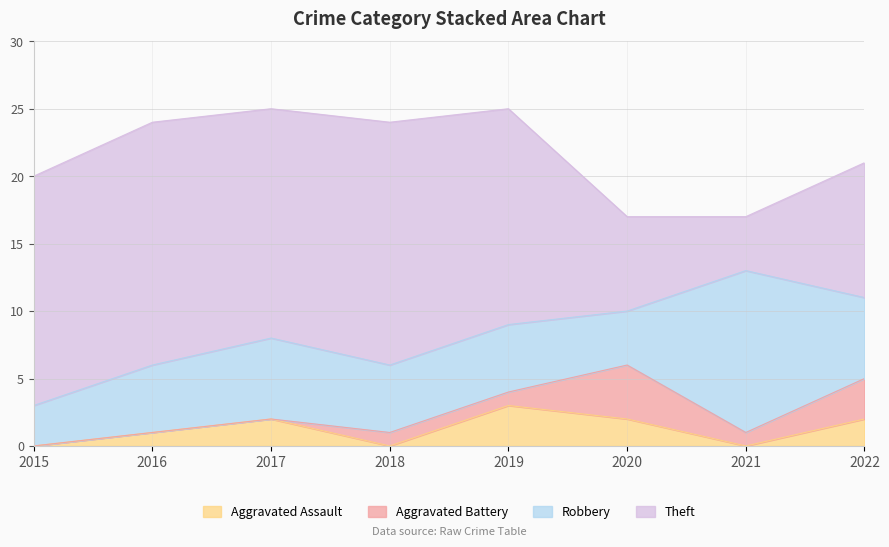

How many values in the Theft series exceed 17?

2